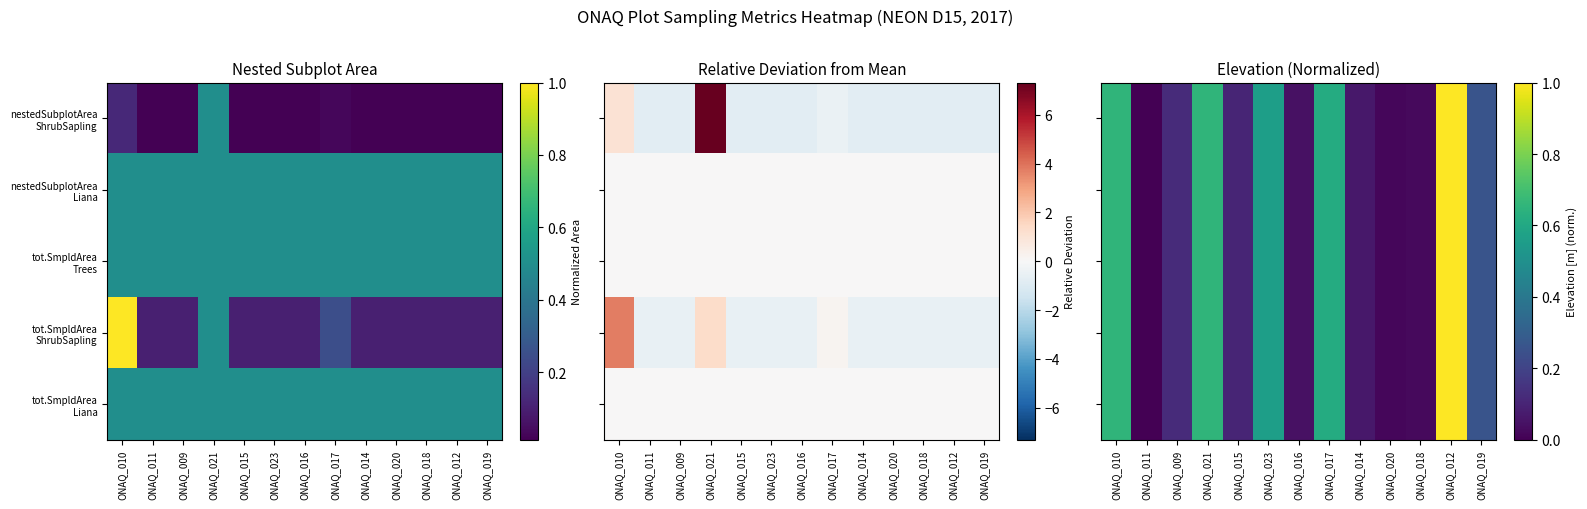

True or false: tot.SmpldArea Liana has a value of 0.1 at ONAQ_016.

False